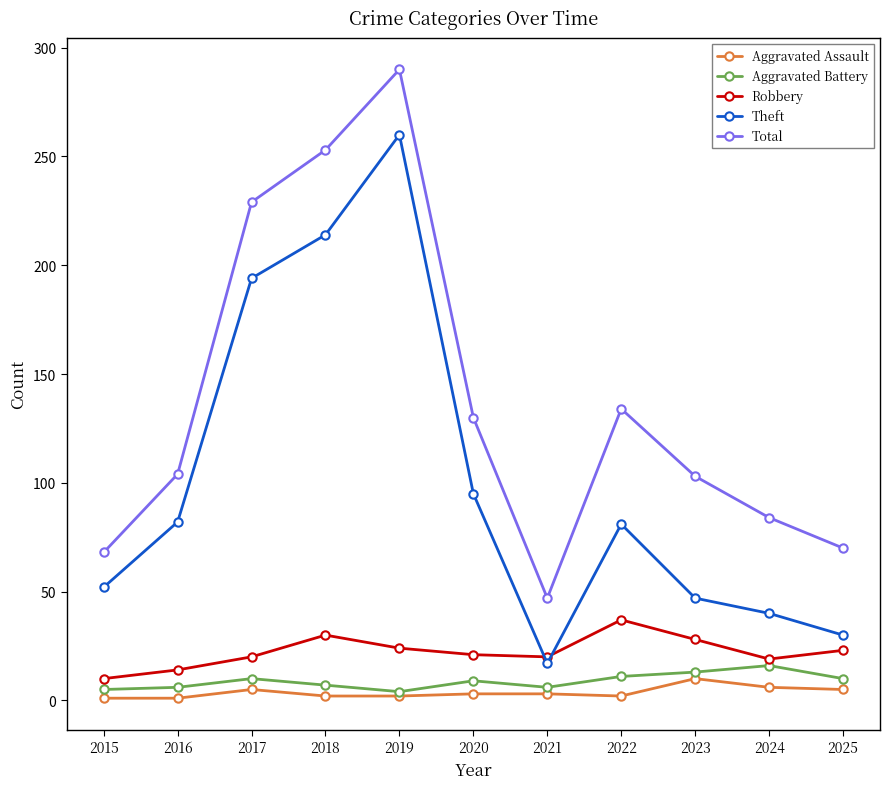

What is the approximate value of Aggravated Battery at 2023?

13